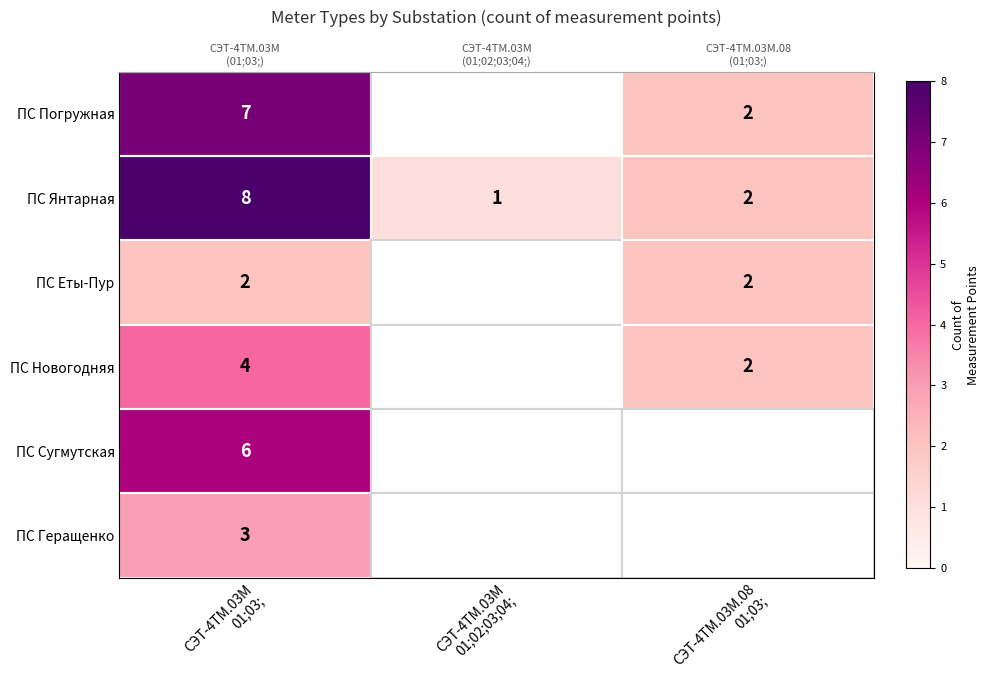

Is the value of ПС Геращенко at СЭТ-4ТМ.03М.08 01;03; greater than the value of ПС Новогодняя at СЭТ-4ТМ.03М 01;02;03;04;?

No